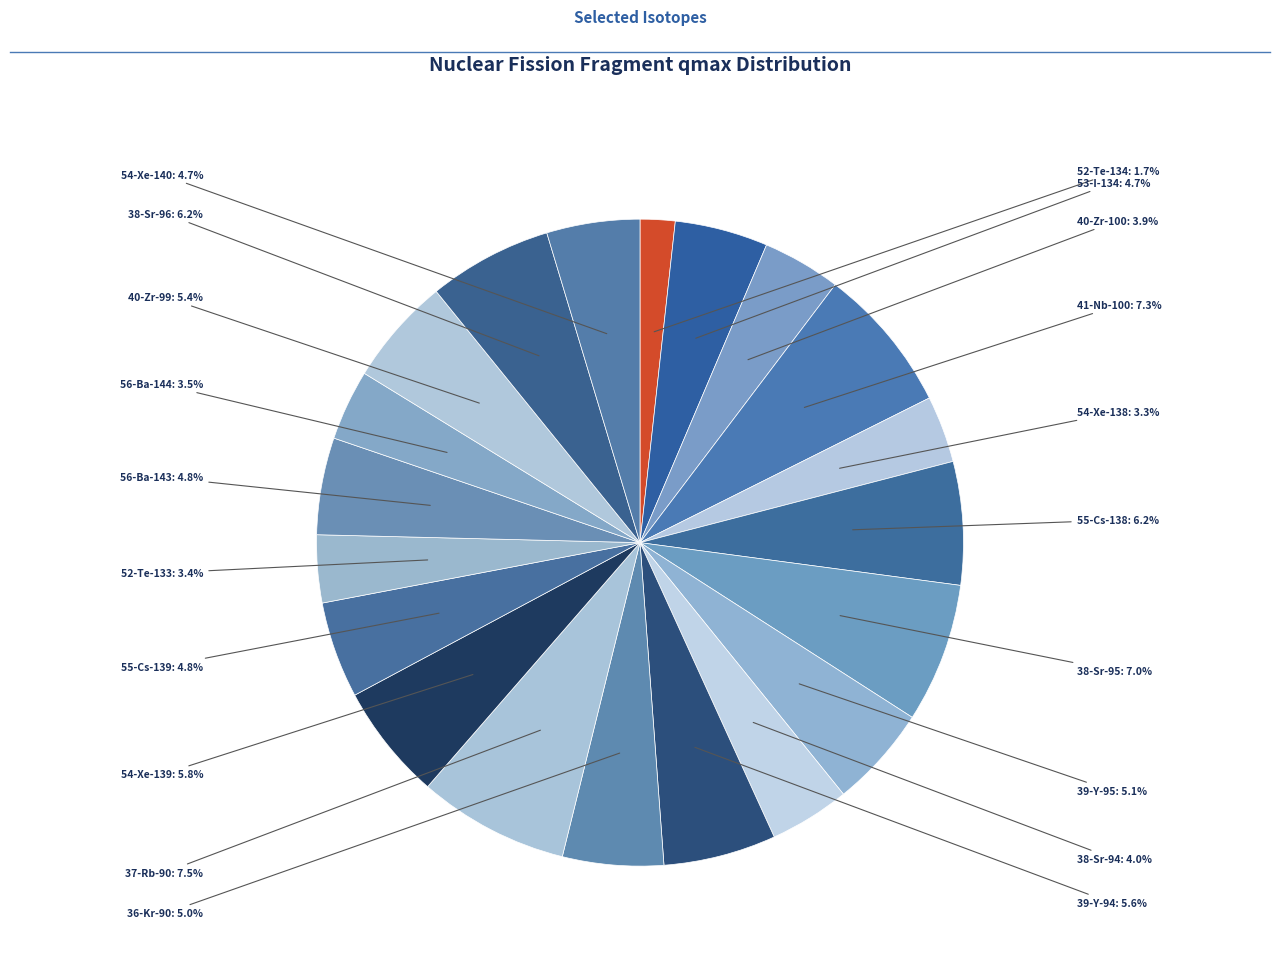

What percentage is the 41-Nb-100 slice, to the nearest percent?

7%